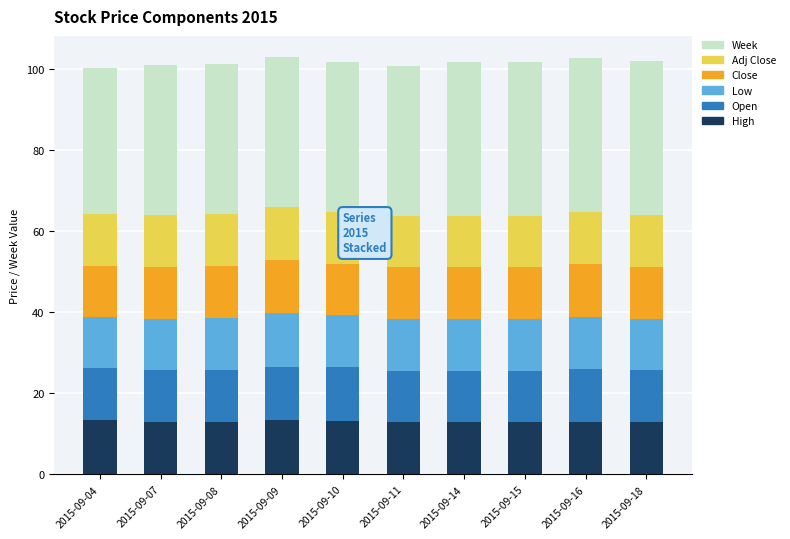

What is the total value across all series at 2015-09-15?

101.9